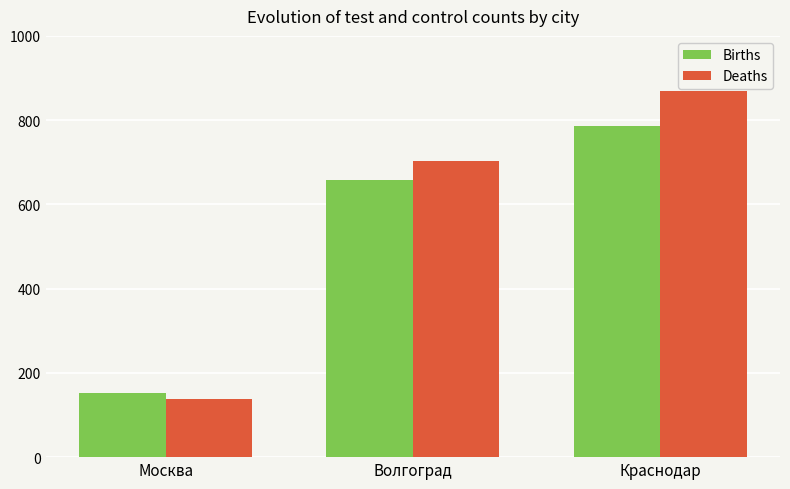

True or false: Births has a value of 1162 at Волгоград.

False